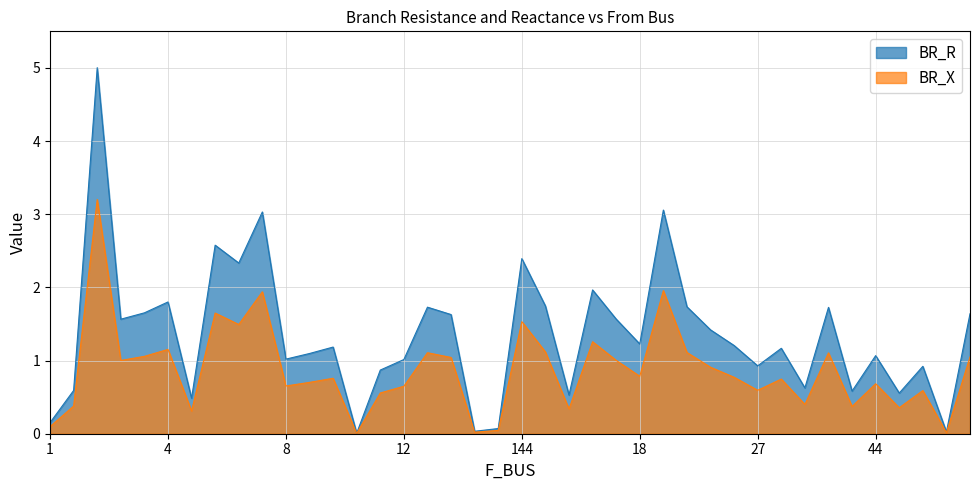

Which series has the largest total across all categories?

BR_R